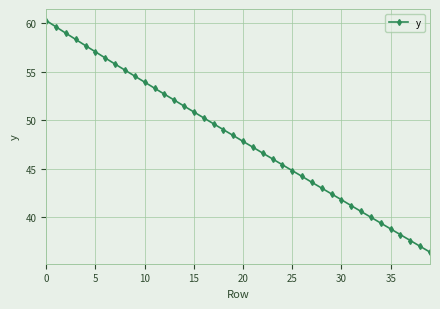

How many data points are less than 48?

20